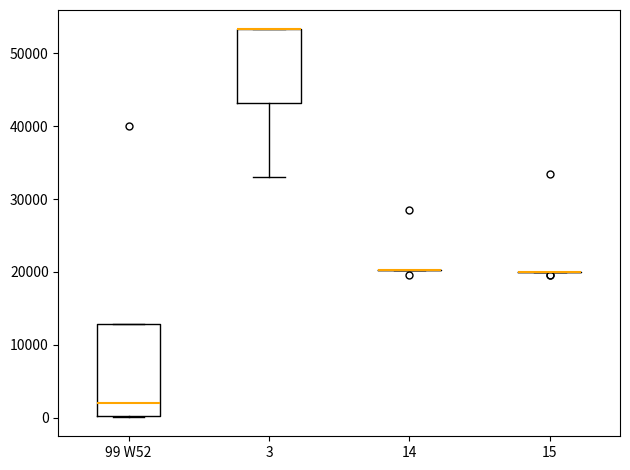

Where does the lower whisker of the box for 3 end on the y-axis? The values are not printed on the chart, so give them approximately, as read against the axis.

33000